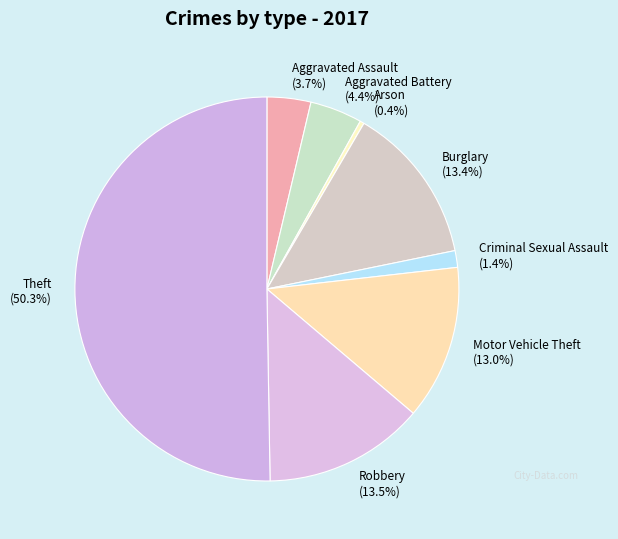

What percentage is NOT represented by Robbery (13.5%)?

86.5%